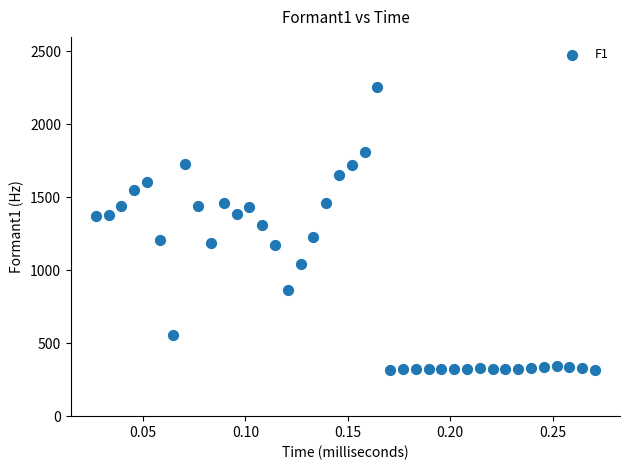

What is the range of Y values (max minus min)?

1945.8